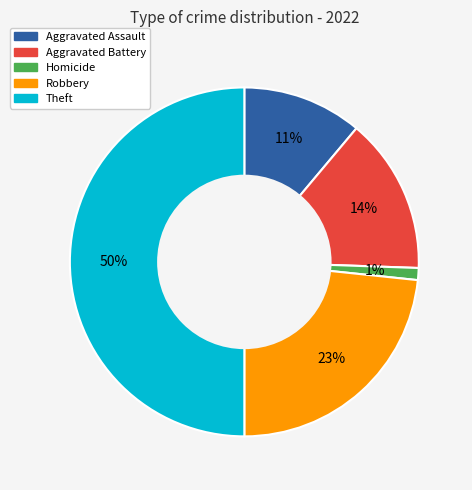

To the nearest percent, what is the difference between the largest and smallest slice percentages?

49%